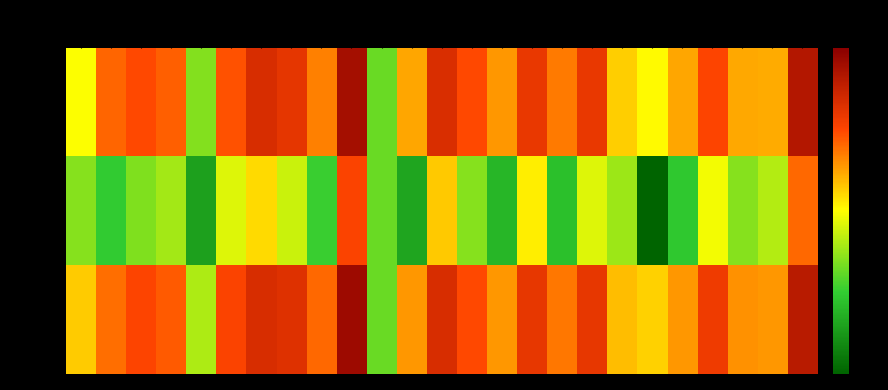

Reading left to right, what are all the values shown in this chart?

f1: 1=0.2	2=0.5	3=0.5	4=0.5	5=0.0	6=0.5	7=0.6	8=0.6	9=0.4	10=0.8	11=0.0	12=0.4	13=0.6	14=0.5	15=0.4	16=0.6	17=0.4	18=0.6	19=0.3	21=0.2	22=0.4	23=0.5	24=0.4	25=0.4	26=0.7
kappa: 1=0.0	2=-0.1	3=0.0	4=0.1	5=-0.2	6=0.2	7=0.3	8=0.1	9=-0.1	10=0.5	11=0.0	12=-0.2	13=0.3	14=0.0	15=-0.2	16=0.2	17=-0.1	18=0.2	19=0.1	21=-0.4	22=-0.1	23=0.2	24=0.0	25=0.1	26=0.5
accuracy: 1=0.3	2=0.5	3=0.5	4=0.5	5=0.1	6=0.5	7=0.6	8=0.6	9=0.5	10=0.8	11=0.0	12=0.4	13=0.6	14=0.5	15=0.4	16=0.6	17=0.5	18=0.6	19=0.3	21=0.3	22=0.4	23=0.6	24=0.4	25=0.4	26=0.7